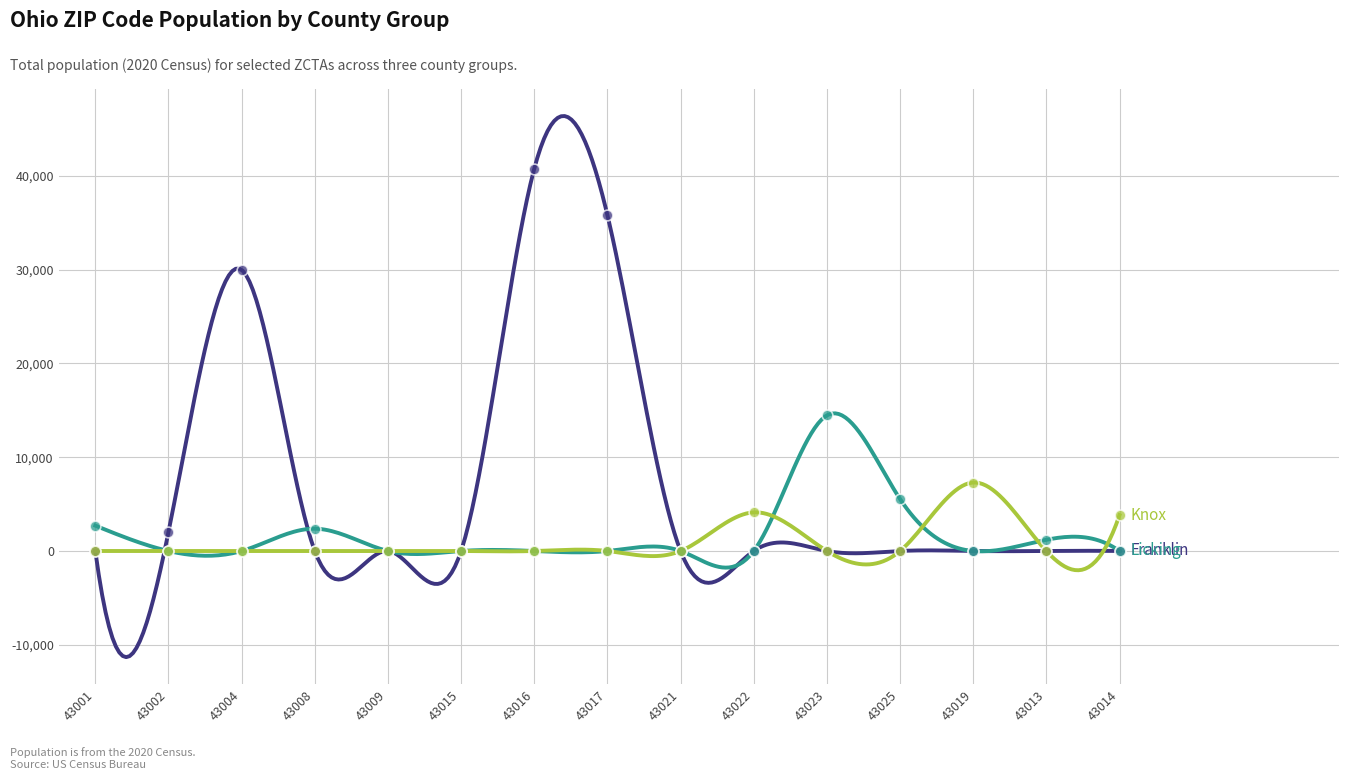

At which category is the sum across all series the highest?

43016